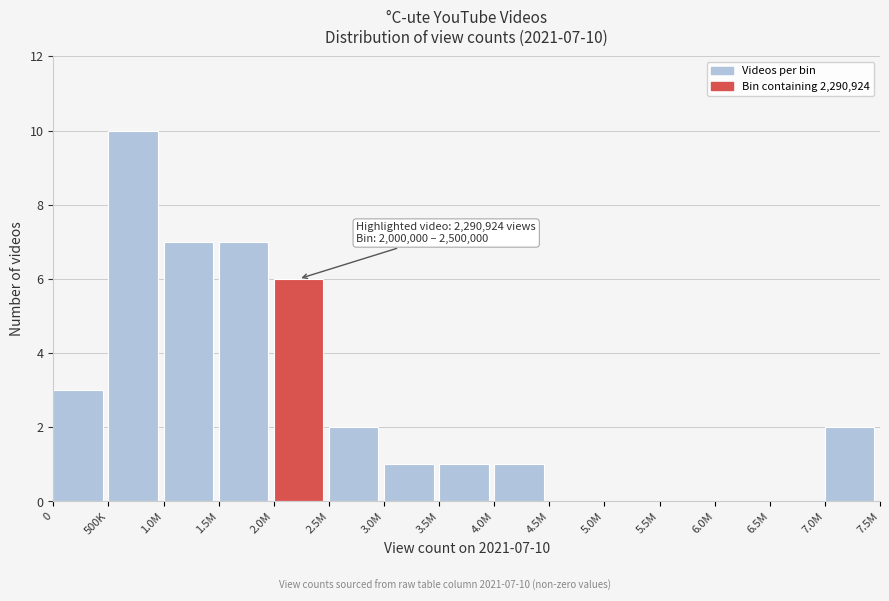

Reading right to left, extract all data points from this chart.

7.0M=2	6.5M=0	6.0M=0	5.5M=0	5.0M=0	4.5M=0	4.0M=1	3.5M=1	3.0M=1	2.5M=2	2.0M=6	1.5M=7	1.0M=7	500K=10	0=3